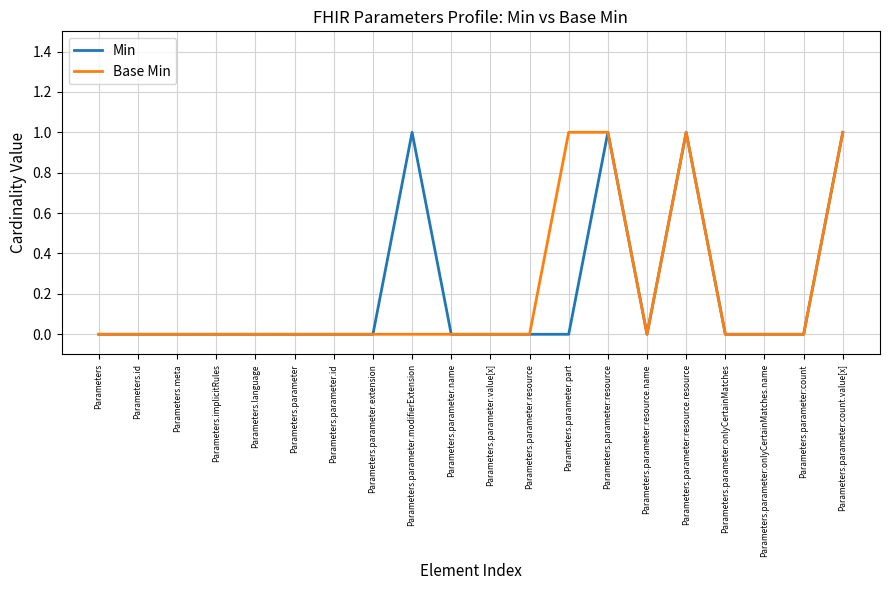

What position from the left is Parameters.parameter:resource?

14